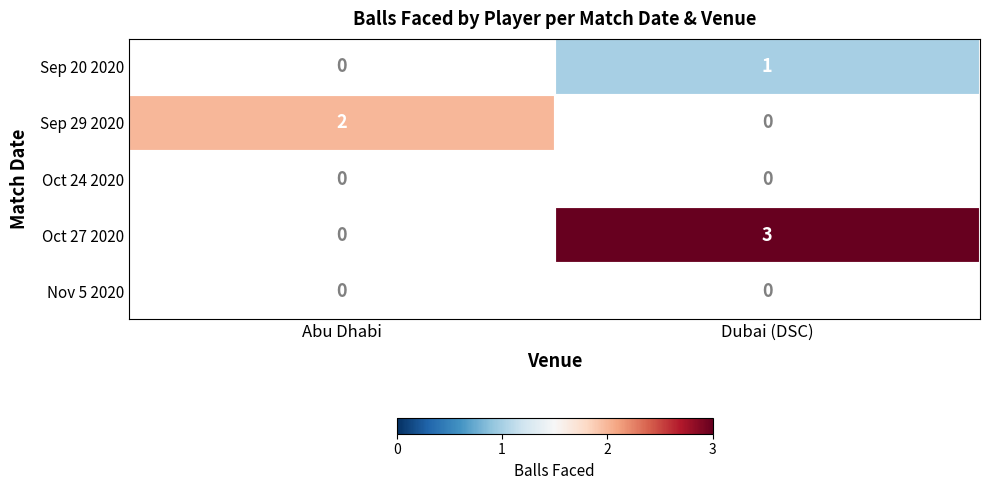

Which has a higher value, Abu Dhabi or Dubai (DSC)?

Dubai (DSC)